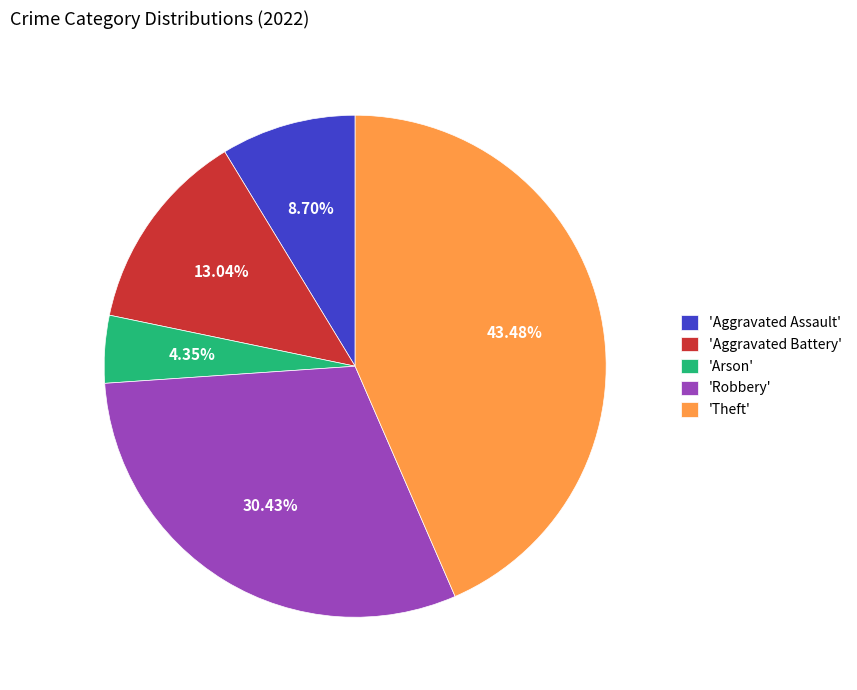

Approximately how many times larger is the value at 'Theft' compared to 'Aggravated Assault'?

5.0